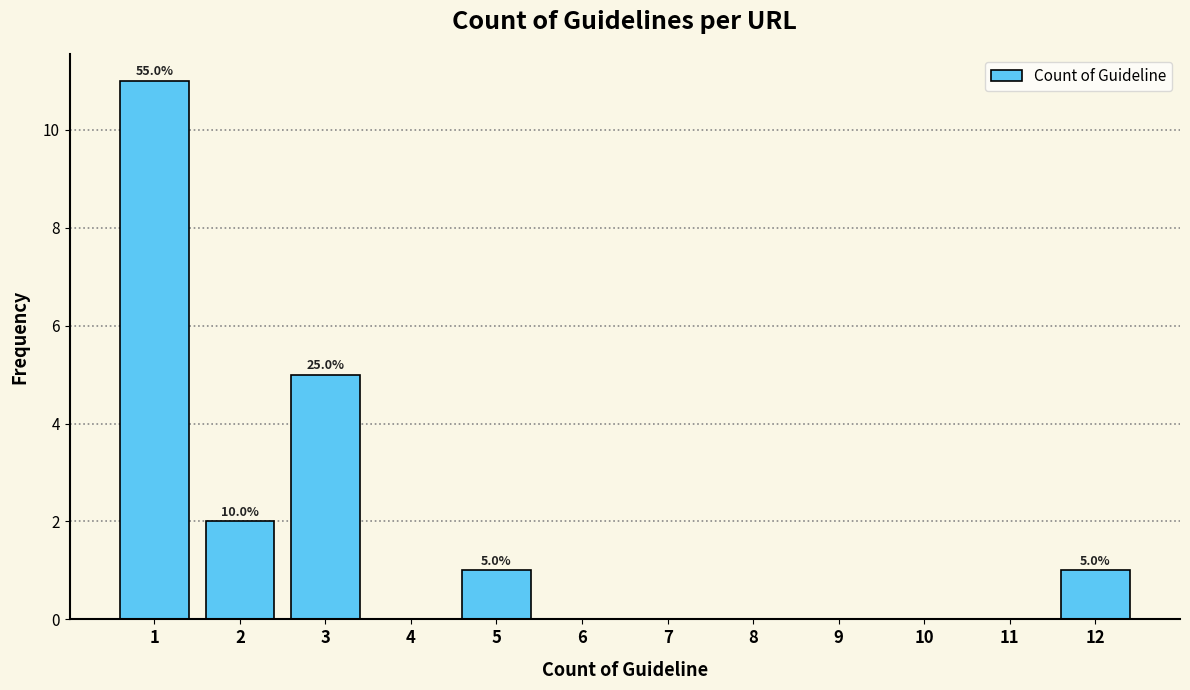

Which range on the x-axis has the tallest bar?

0.5 to 1.5